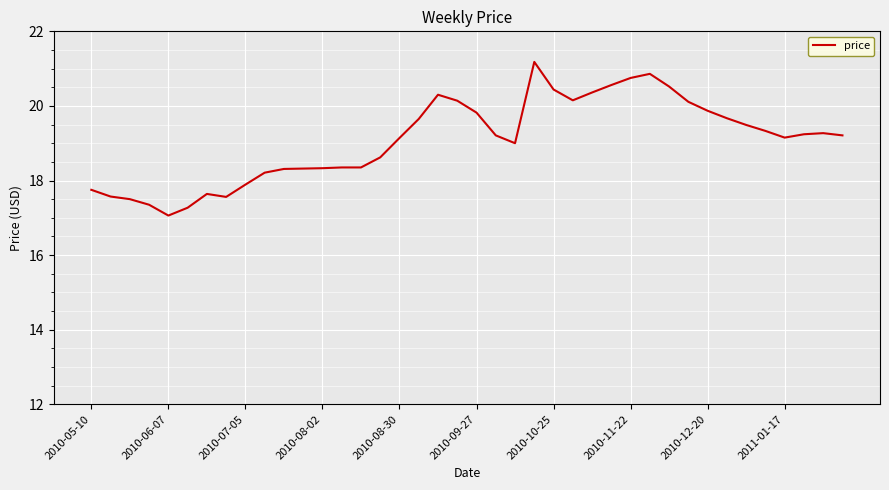

What is the difference between the maximum and second lowest values?

3.9